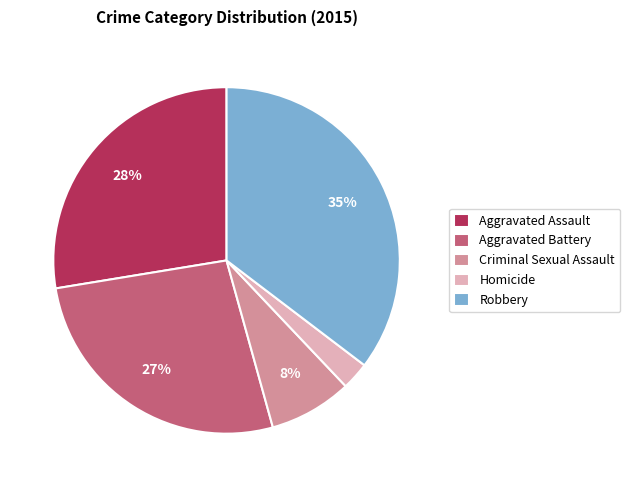

Do Homicide and Robbery together represent more than half of the pie?

No